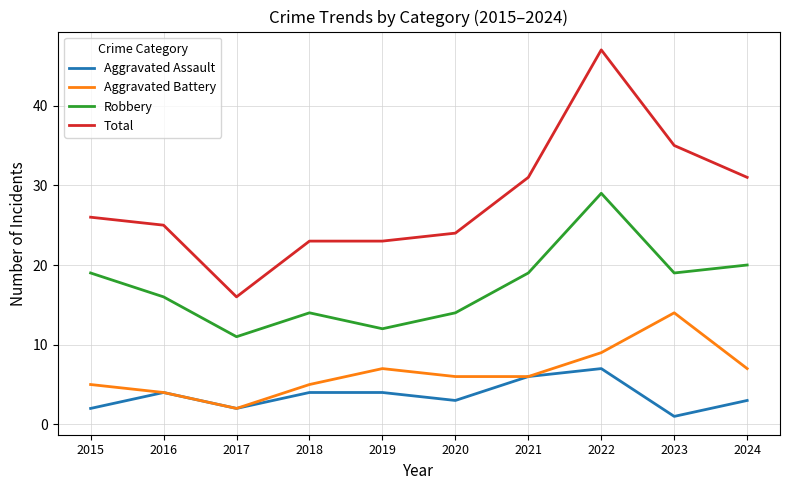

Rank the series at 2024 from lowest to highest value.

Aggravated Assault, Aggravated Battery, Robbery, Total